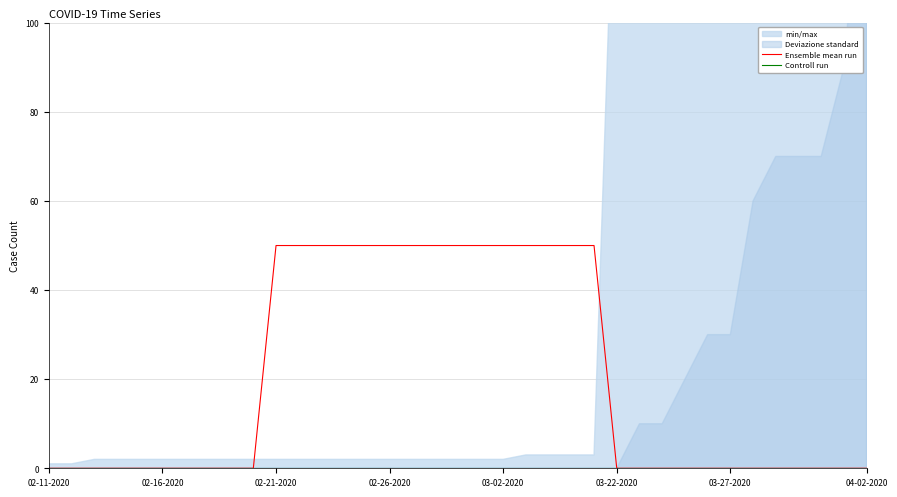

The value of Ensemble mean run at 02-11-2020 is 0. True or false?

True